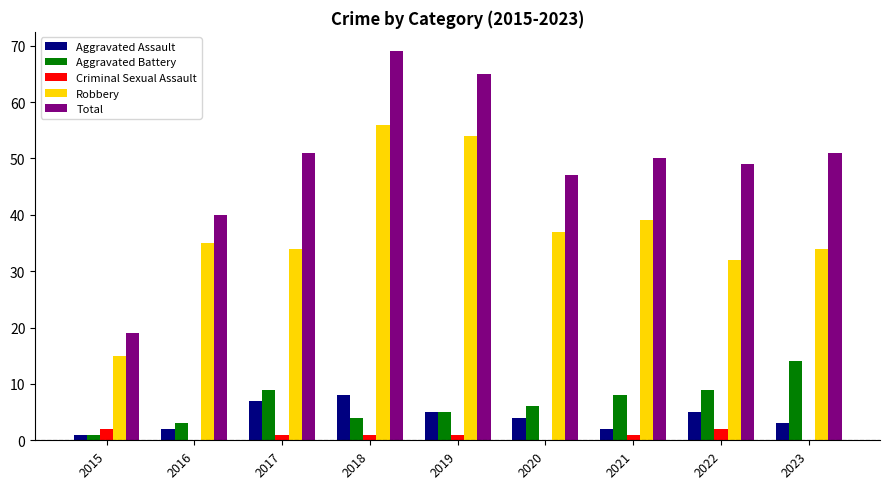

Which series changed the most between 2015 and 2018?

Total